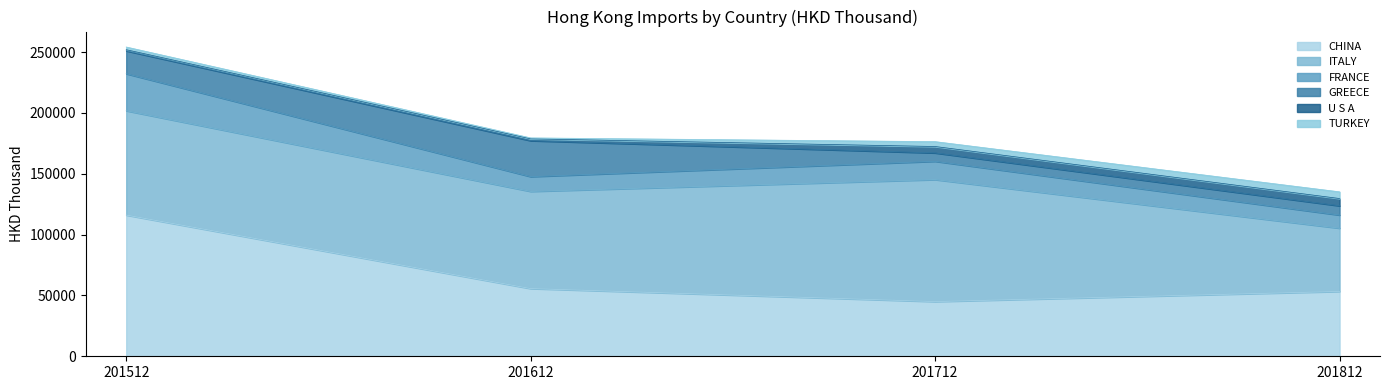

At which label does TURKEY first exceed 4005?

201712